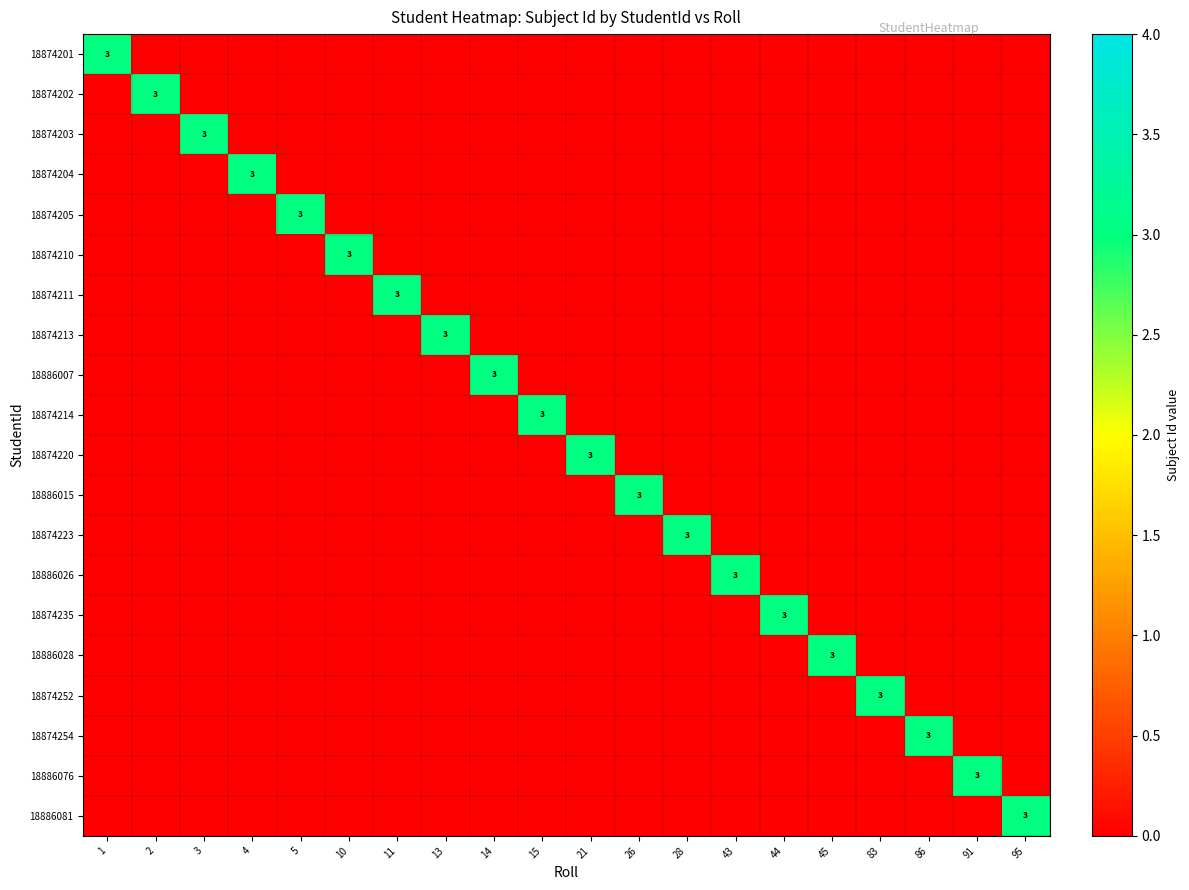

Count the number of categories in the chart.

20